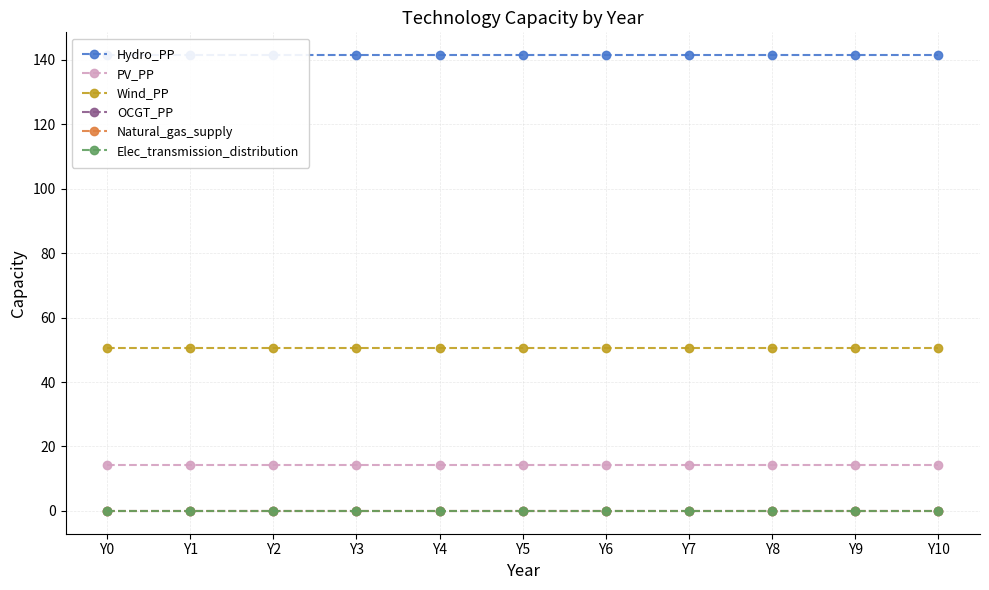

What is the sum of the Hydro_PP values at Y4 and Y3?

282.9